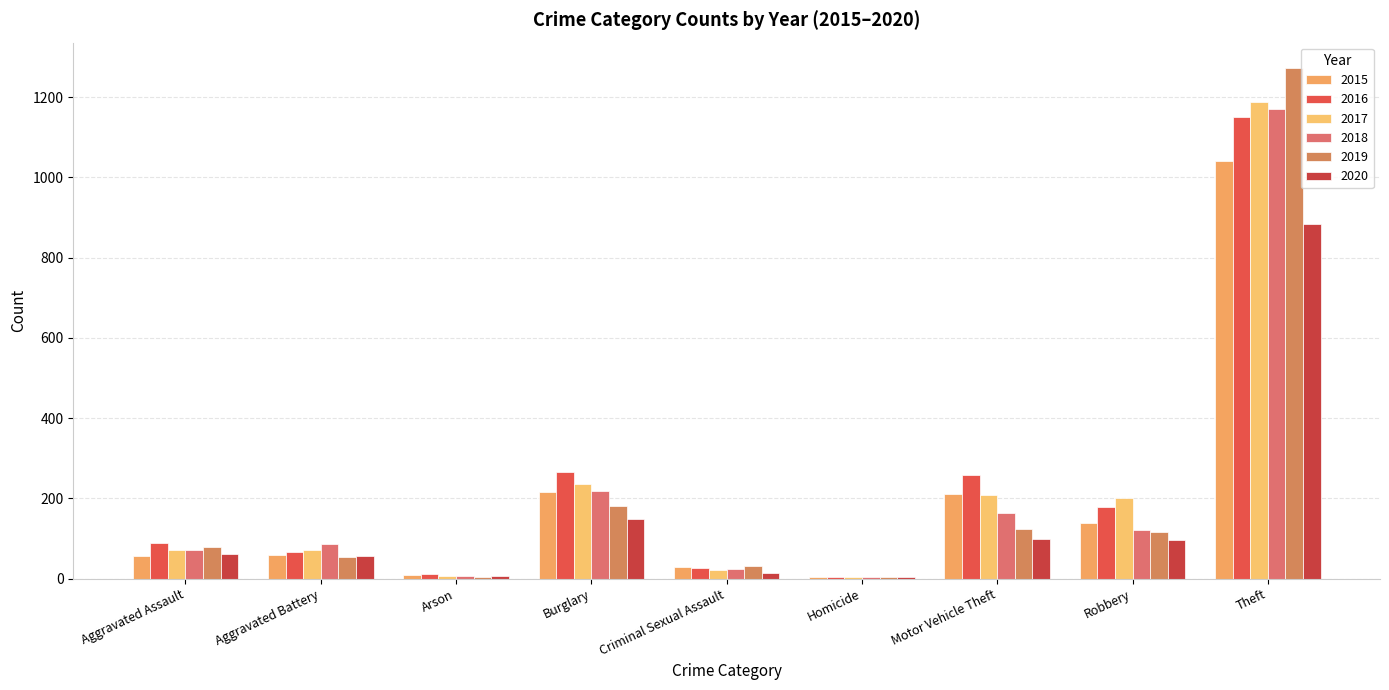

How many data points does each series have?

9